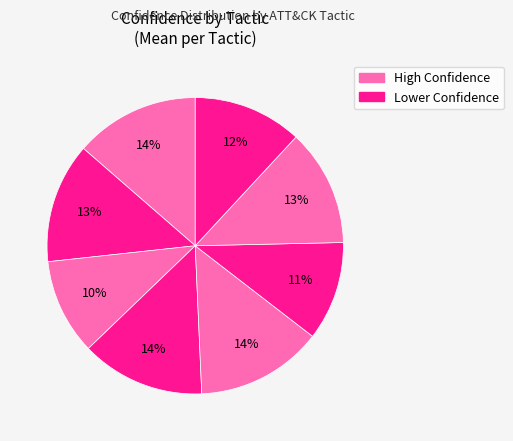

How many slices are in this pie chart?

8